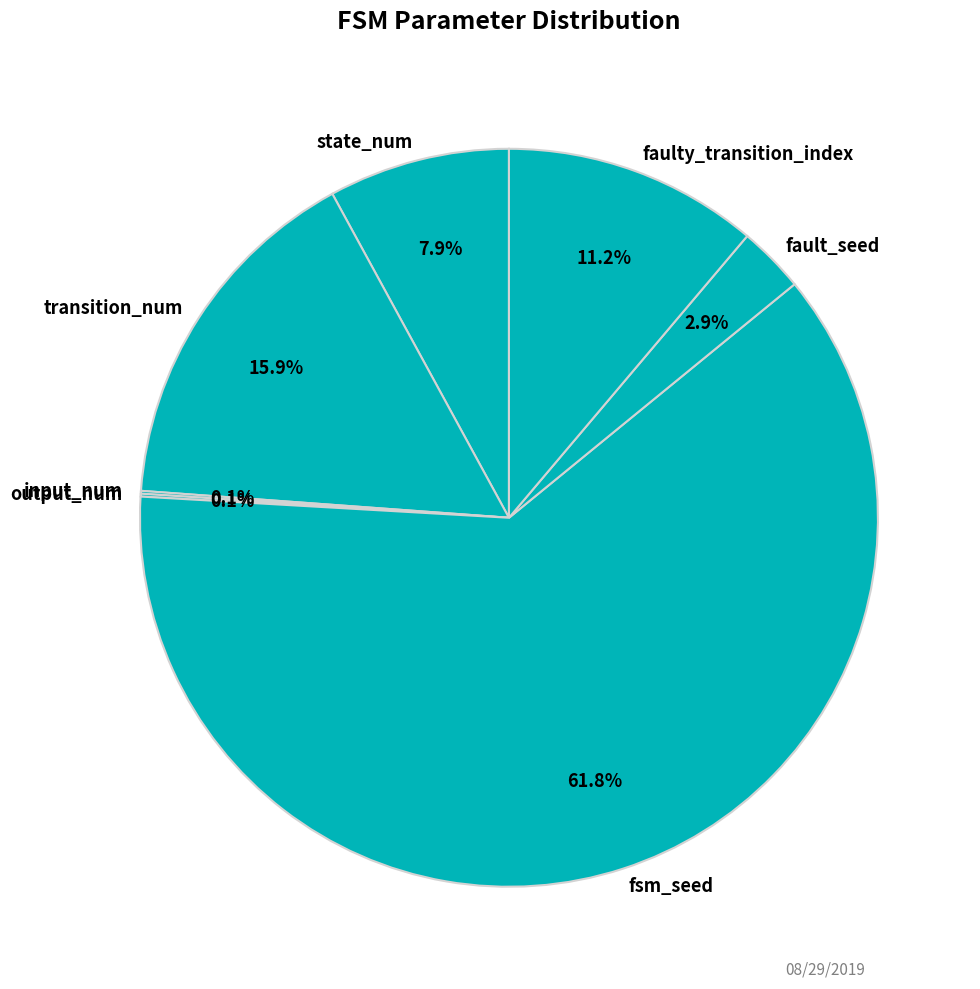

What is the majority slice?

fsm_seed